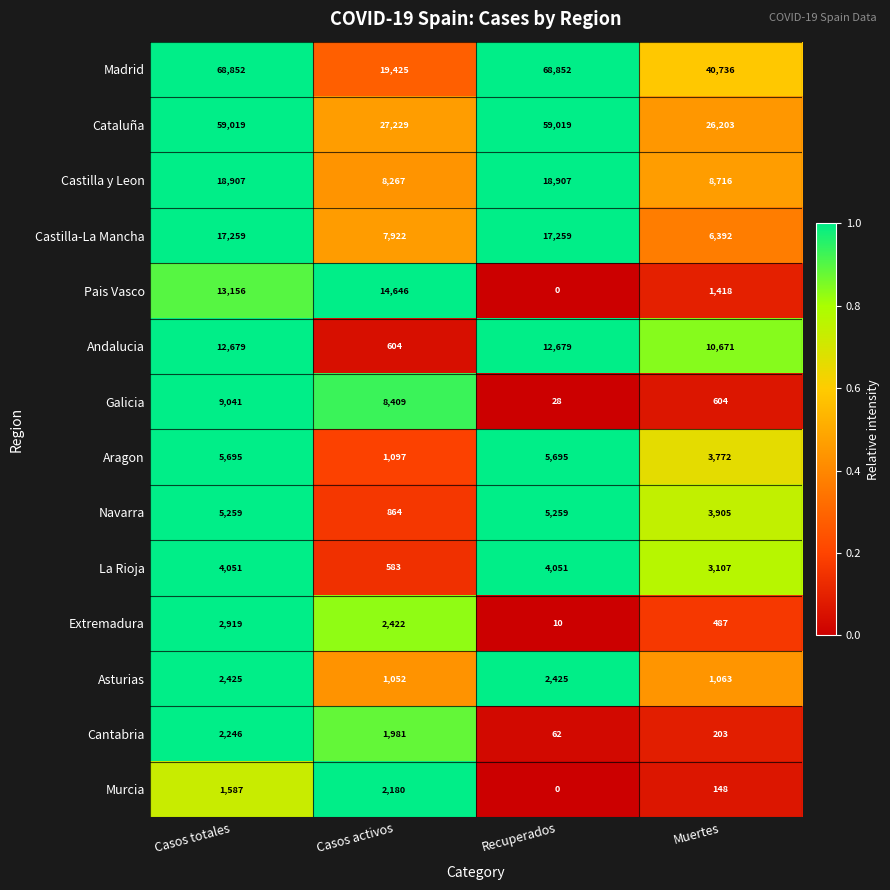

List the series in order of their peak value, highest first.

Madrid, Cataluña, Castilla y Leon, Castilla-La Mancha, Pais Vasco, Andalucia, Galicia, Aragon, Navarra, La Rioja, Extremadura, Asturias, Cantabria, Murcia